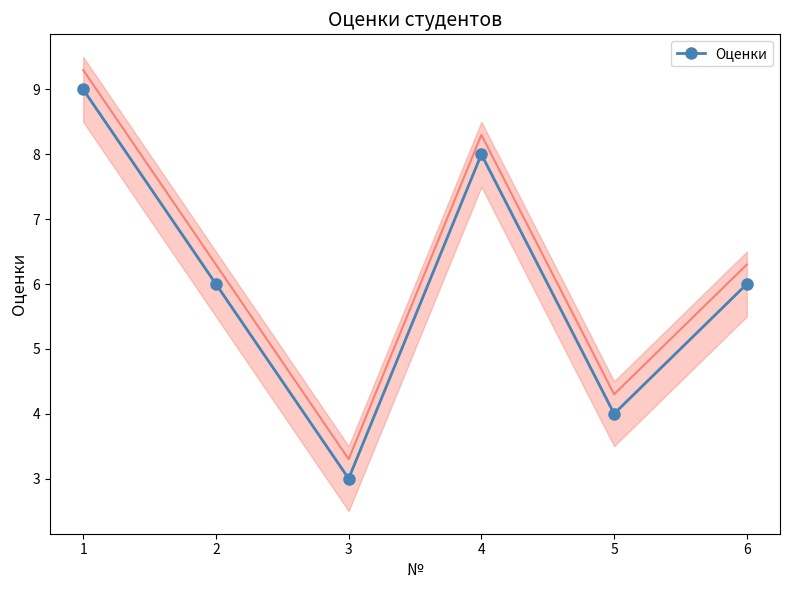

What is the value of the Оценки point at the 1st from the left?

9